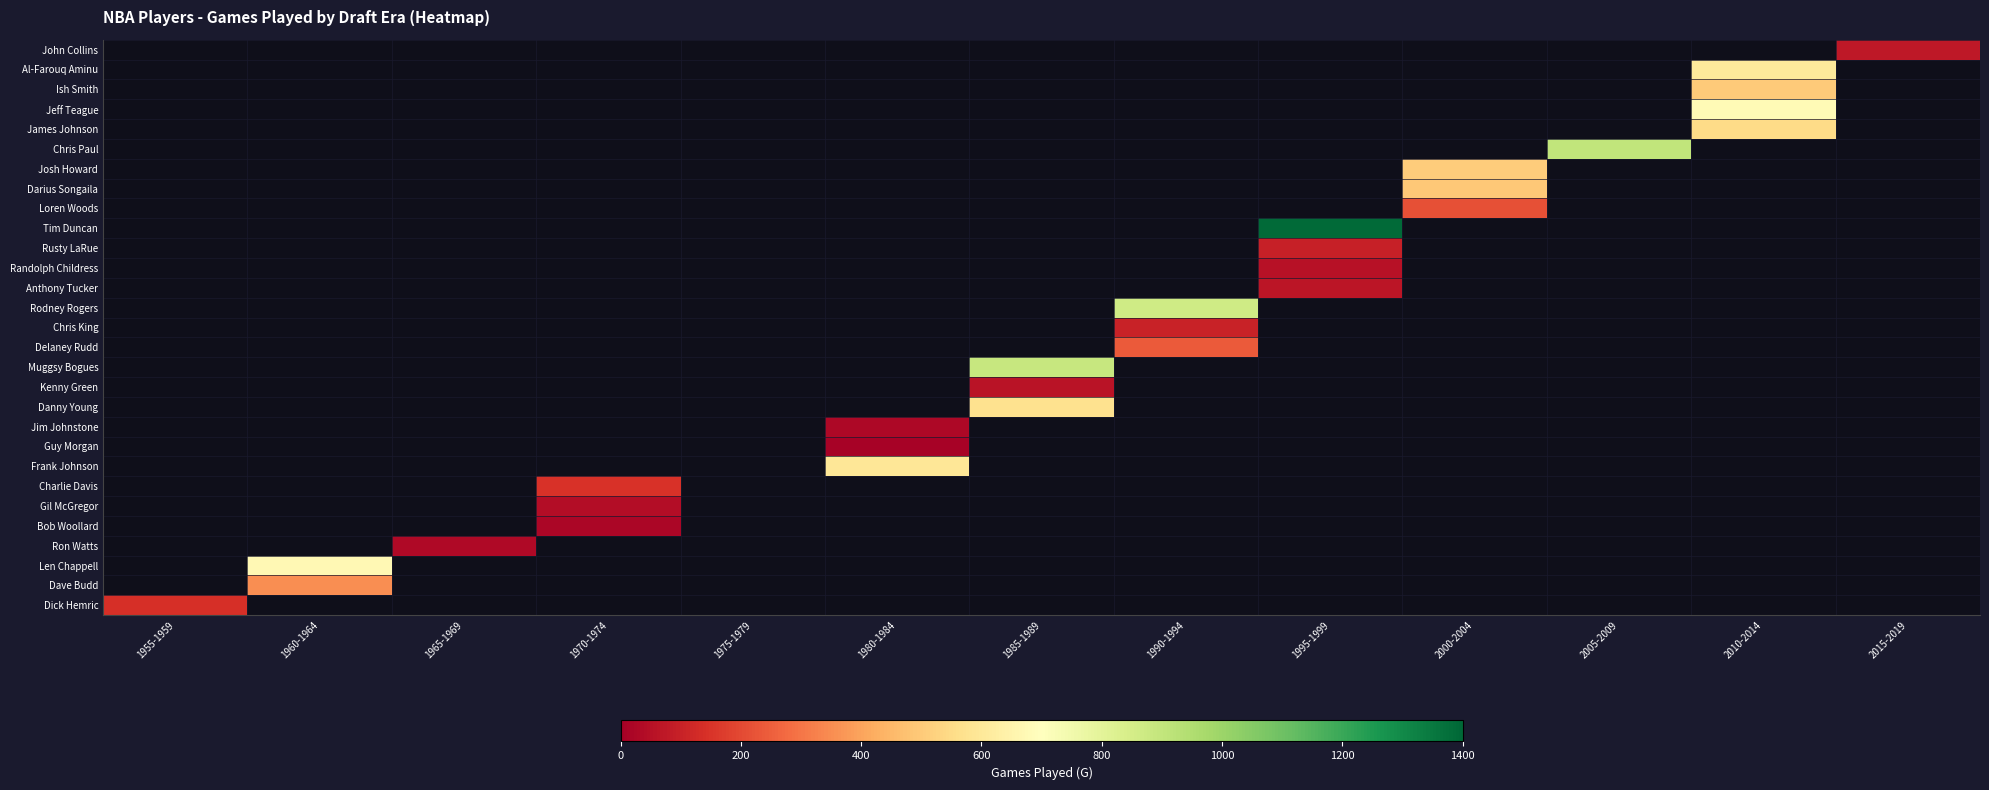

At which category does the chart reach its minimum across all series?

1960-1964